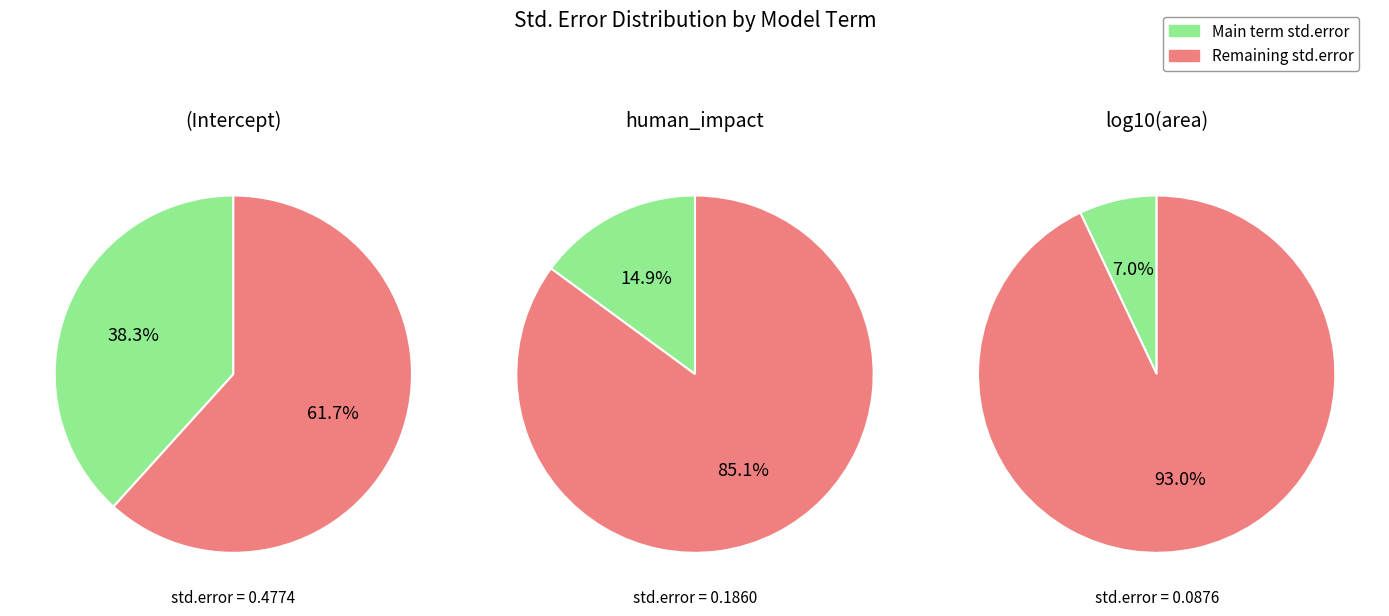

To the nearest percent, what percentage of the pie is human_impact?

15%